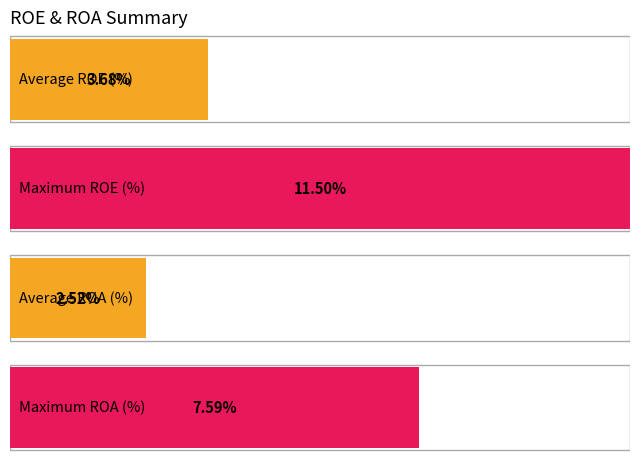

What is the maximum value shown in the chart?

11.5